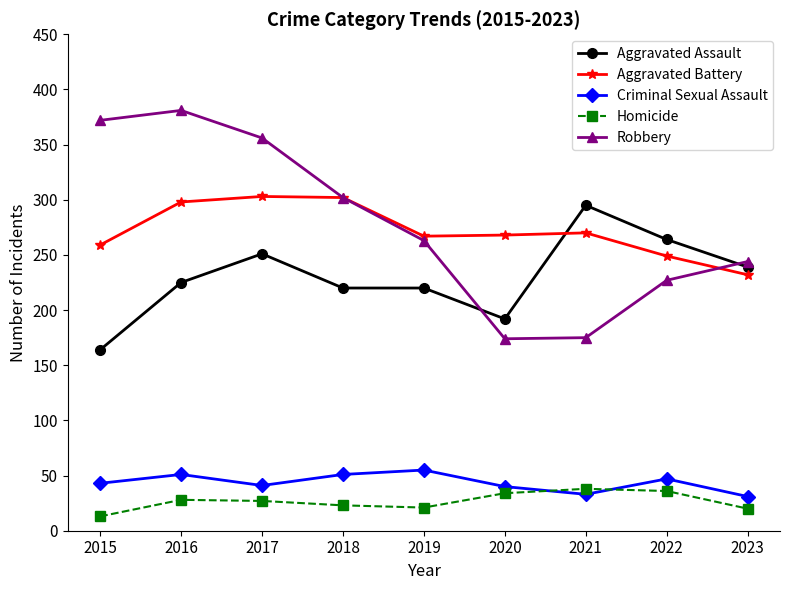

True or false: Aggravated Battery and Criminal Sexual Assault intersect in this chart.

False